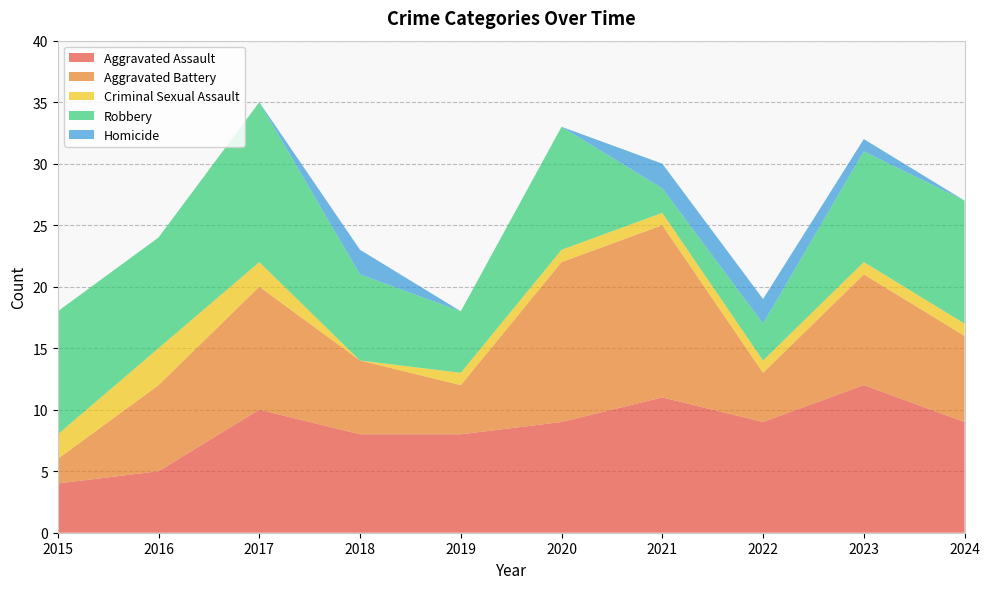

Reading left to right, extract all data points from this chart.

Aggravated Assault: 4	5	10	8	8	9	11	9	12	9
Aggravated Battery: 2	7	10	6	4	13	14	4	9	7
Criminal Sexual Assault: 2	3	2	0	1	1	1	1	1	1
Robbery: 10	9	13	7	5	10	2	3	9	10
Homicide: 0	0	0	2	0	0	2	2	1	0